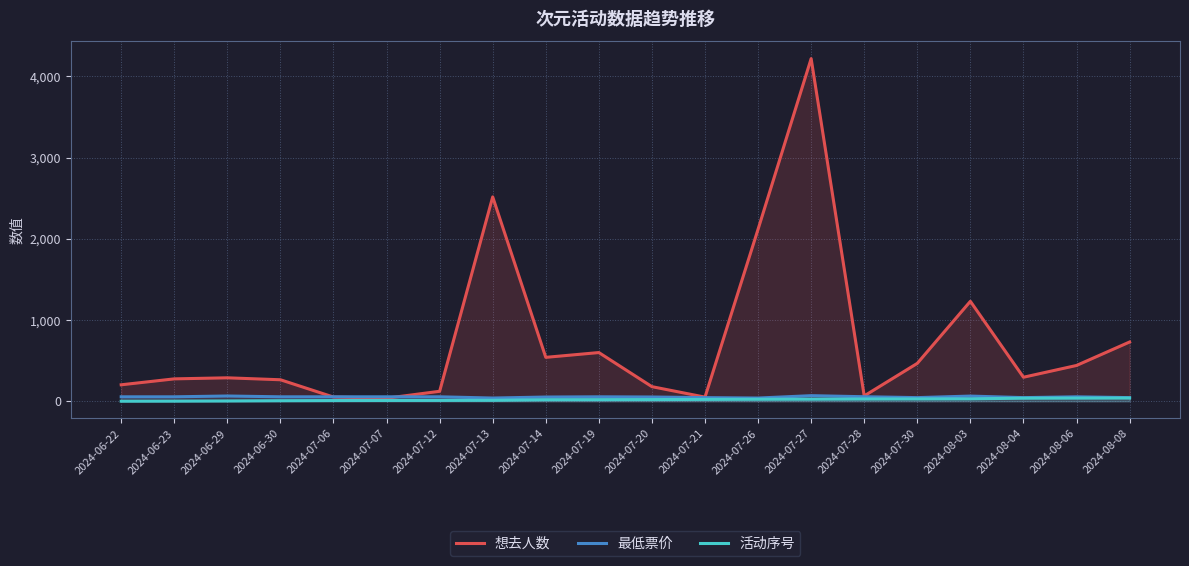

Rank the categories by 最低票价 value from highest to lowest.

2024-07-27, 2024-06-29, 2024-08-03, 2024-07-28, 2024-06-22, 2024-06-23, 2024-06-30, 2024-07-06, 2024-07-07, 2024-07-12, 2024-07-19, 2024-08-06, 2024-07-20, 2024-07-14, 2024-07-21, 2024-07-30, 2024-08-04, 2024-08-08, 2024-07-13, 2024-07-26